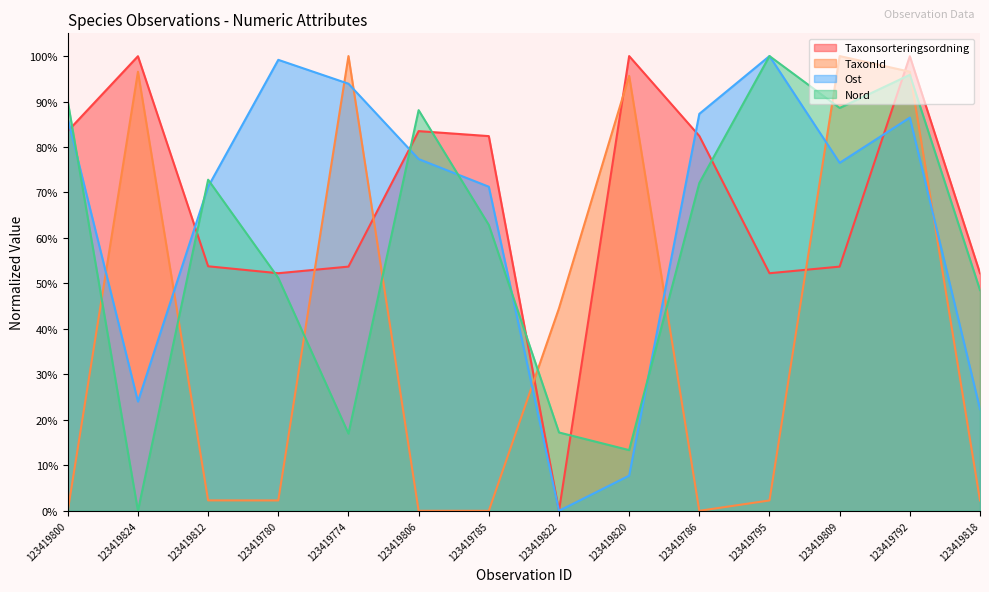

What is the sum of the Nord values at 123419774 and 123419786?

89.1